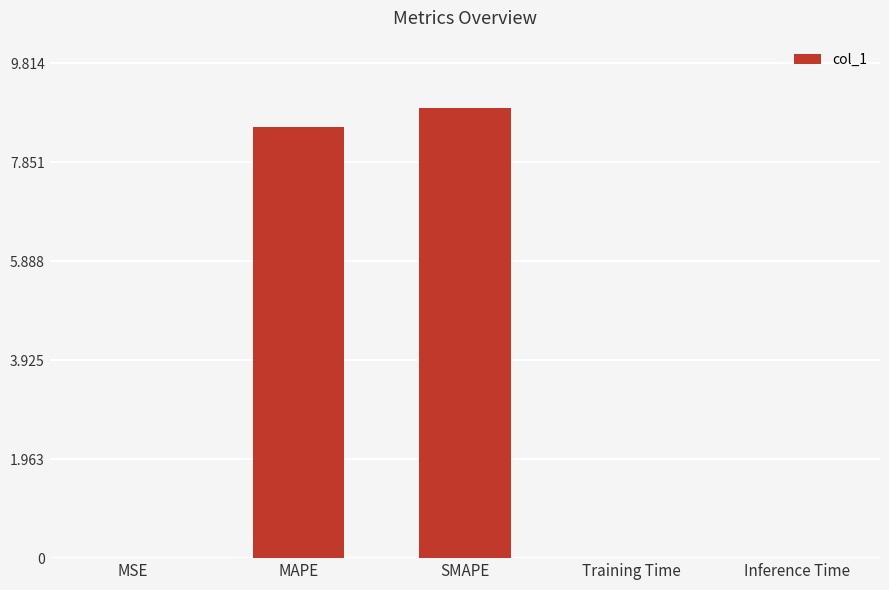

The value at Training Time is 0.0. True or false?

True